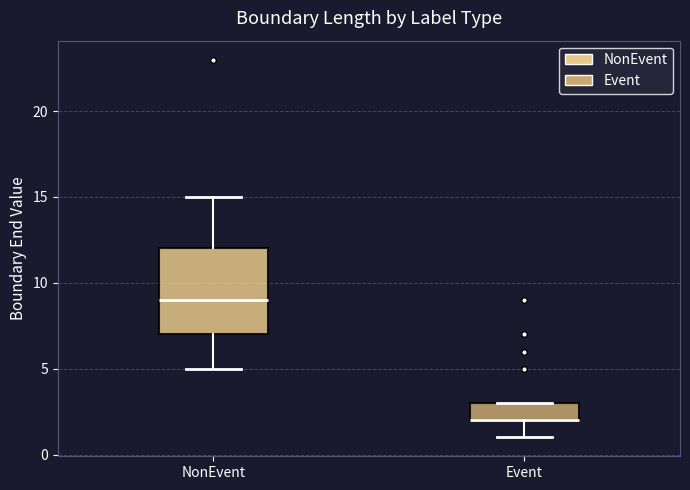

Reading left to right, read every box against the y-axis: the position of its median line, the range the box covers, and the ends of its whiskers. The values are not printed on the chart, so give them approximately, as read against the axis.

NonEvent: median 9, box 7 to 12, whiskers 5 to 15
Event: median 2 (drawn on the box's lower edge), box 2 to 3, whiskers 1 to 3